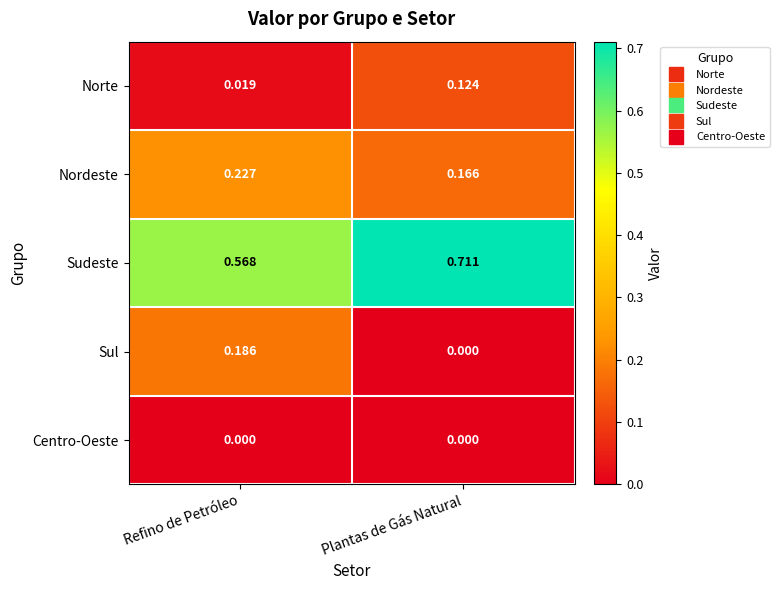

At which category is the sum across all series the highest?

Plantas de Gás Natural